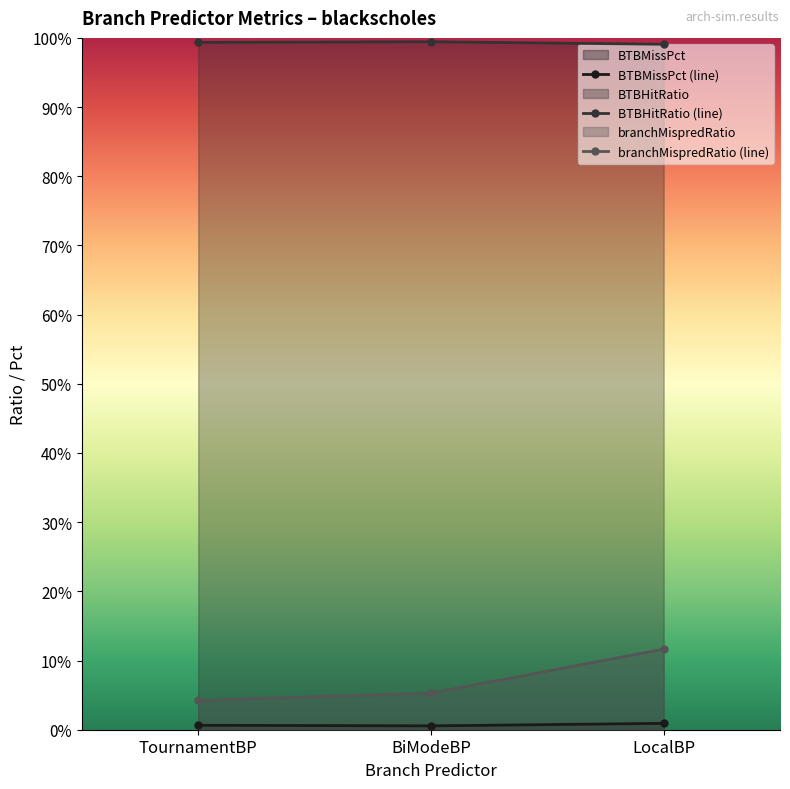

Rank the categories by BTBHitRatio value from highest to lowest.

BiModeBP, TournamentBP, LocalBP